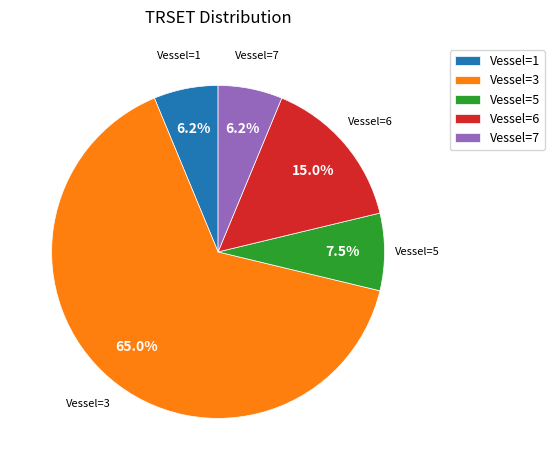

Does any single category account for the majority?

Yes